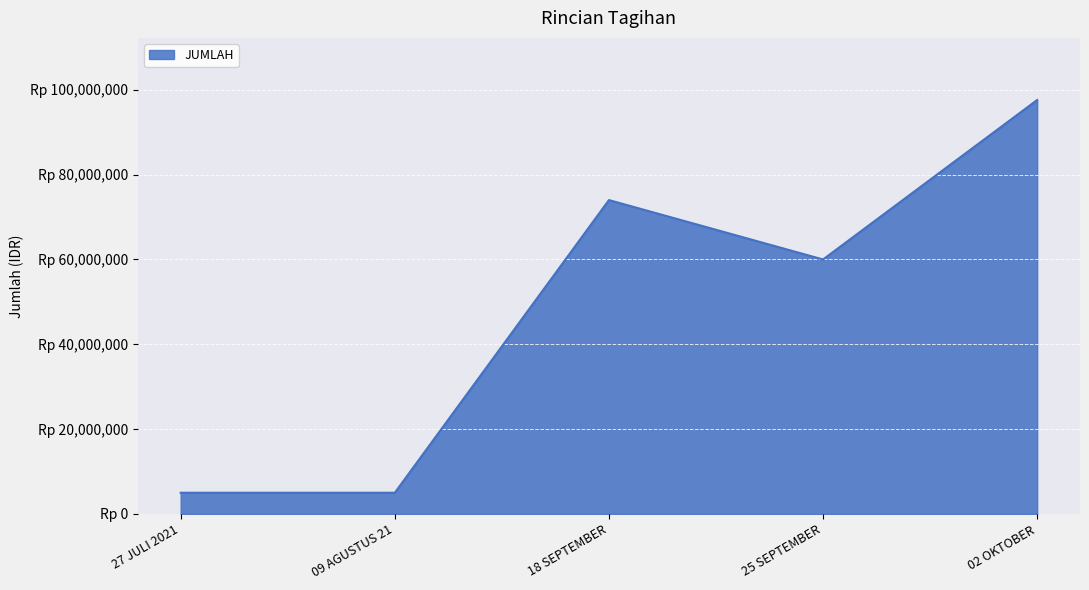

What is the label of the 4th point from the right?

09 AGUSTUS 21